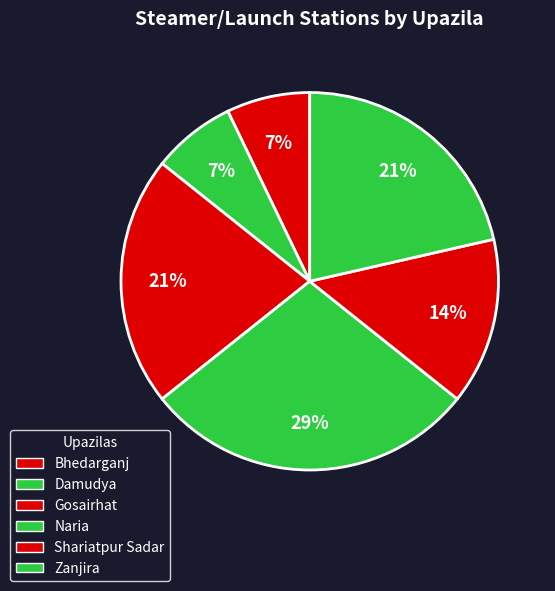

What percentage is the Damudya slice, to the nearest percent?

7%